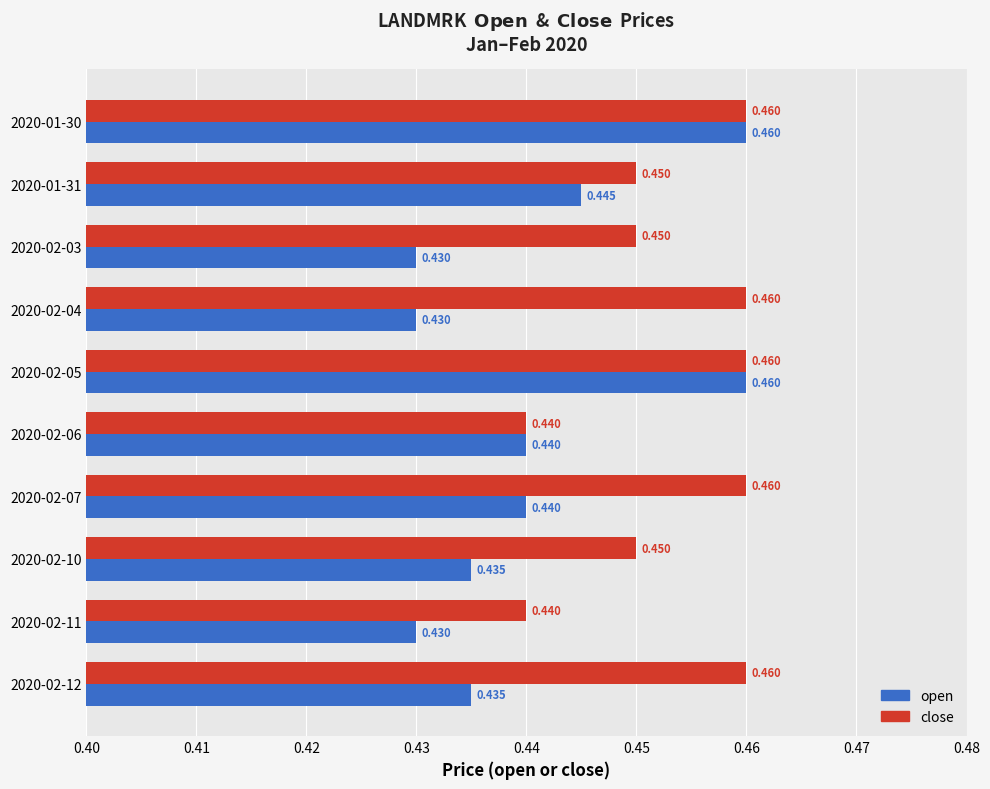

List the series in order of their overall mean, lowest first.

open, close